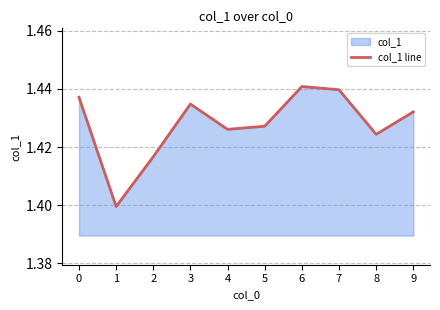

The value at 2 is 1.4. True or false?

True